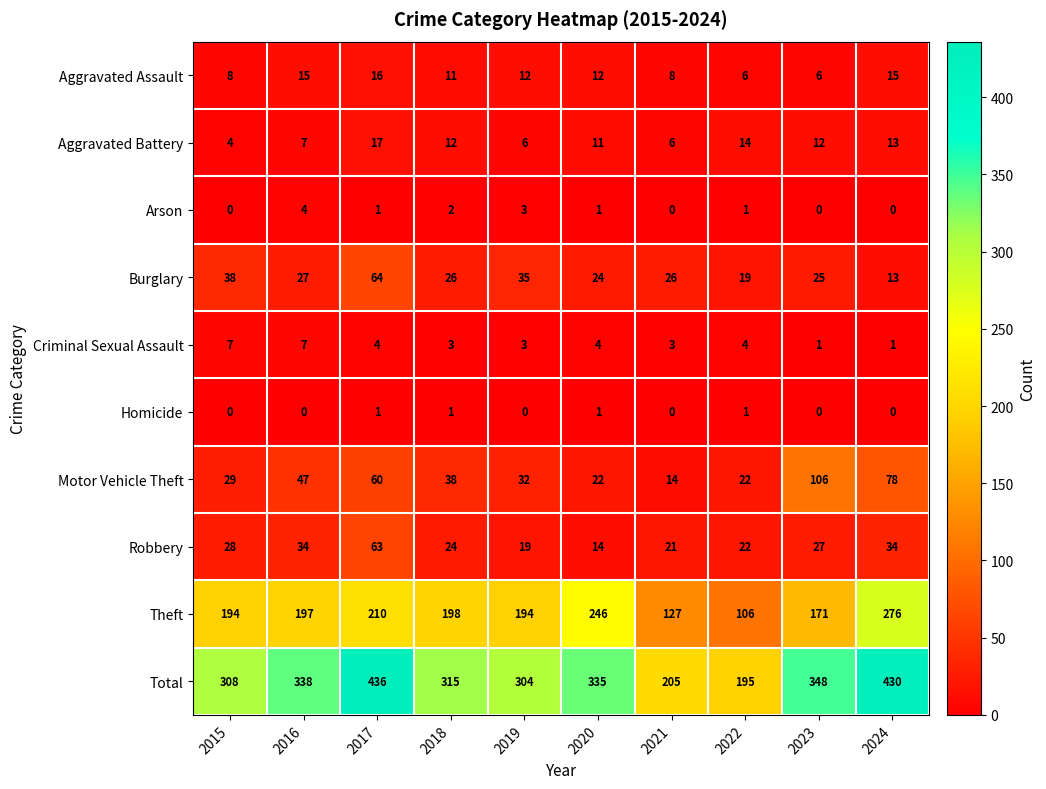

What is the difference between the highest and lowest values at 2022?

194